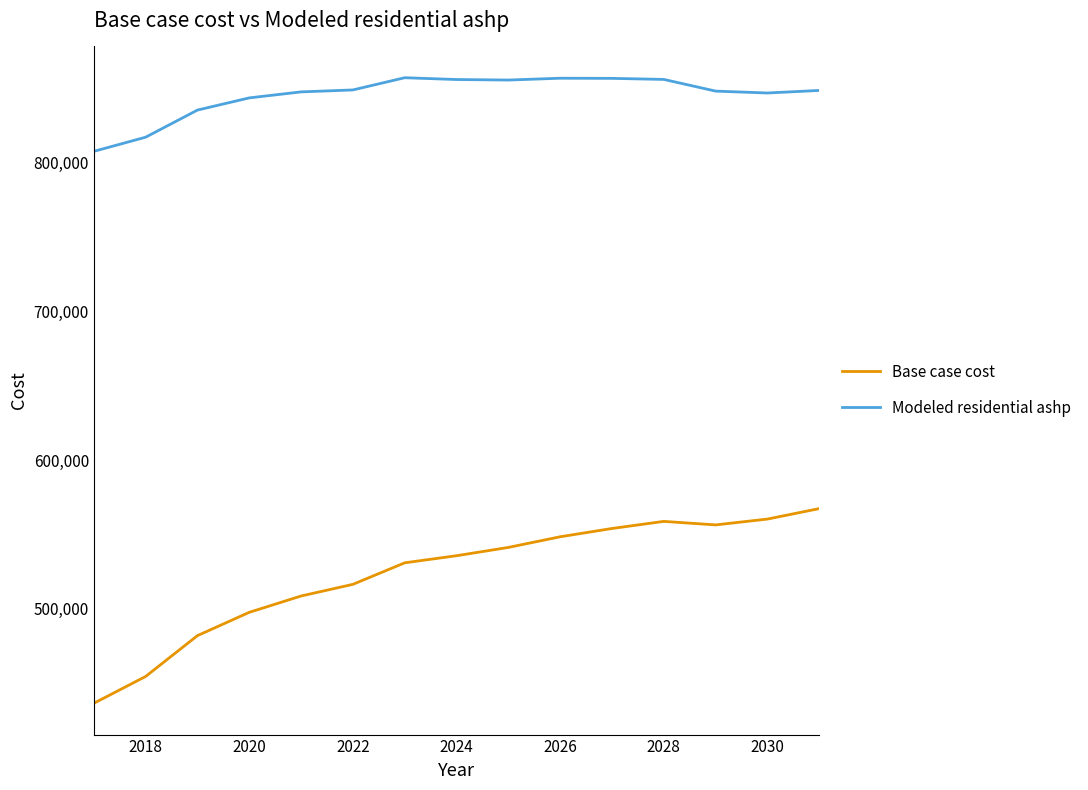

True or false: Modeled residential ashp and Base case cost cross at least once.

False